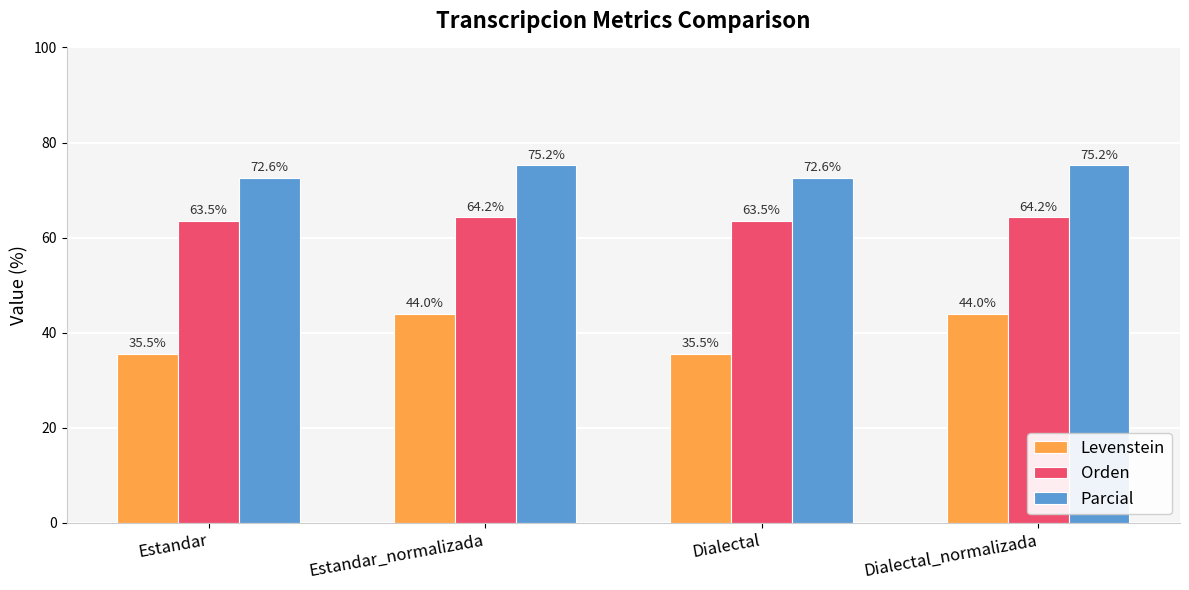

How many Orden values are between 63 and 64?

2